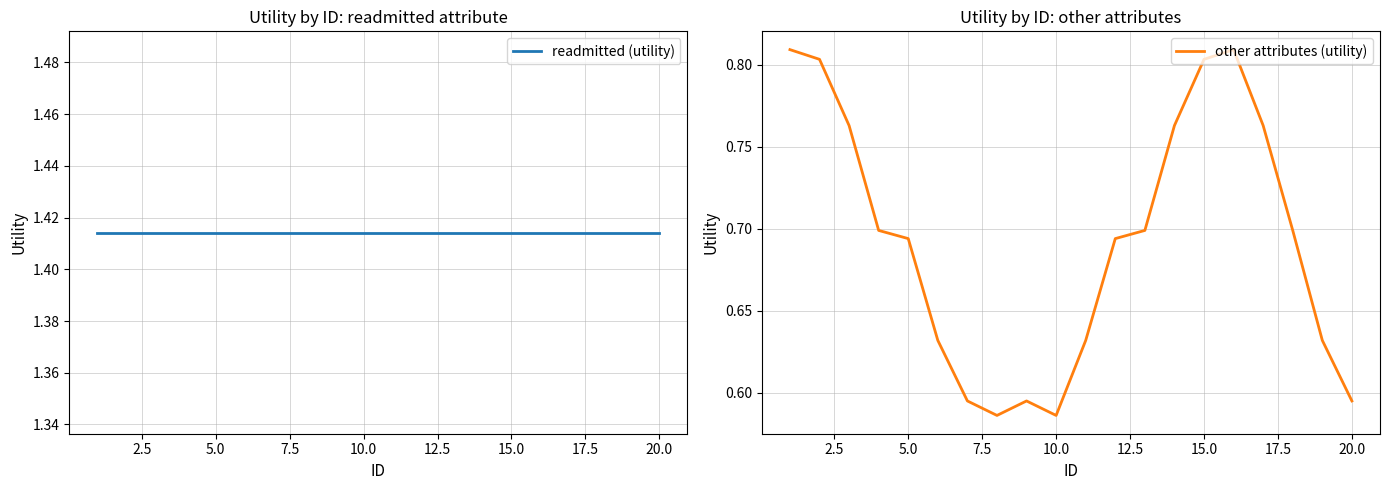

What is the sum of the other attributes (utility) values at 15 and 5.0?

1.6